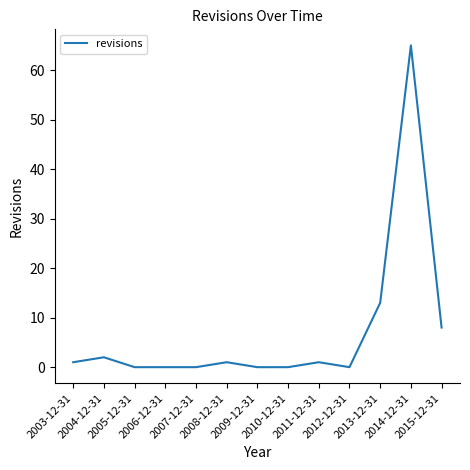

What is the change in value from 2003-12-31 to 2012-12-31?

-1